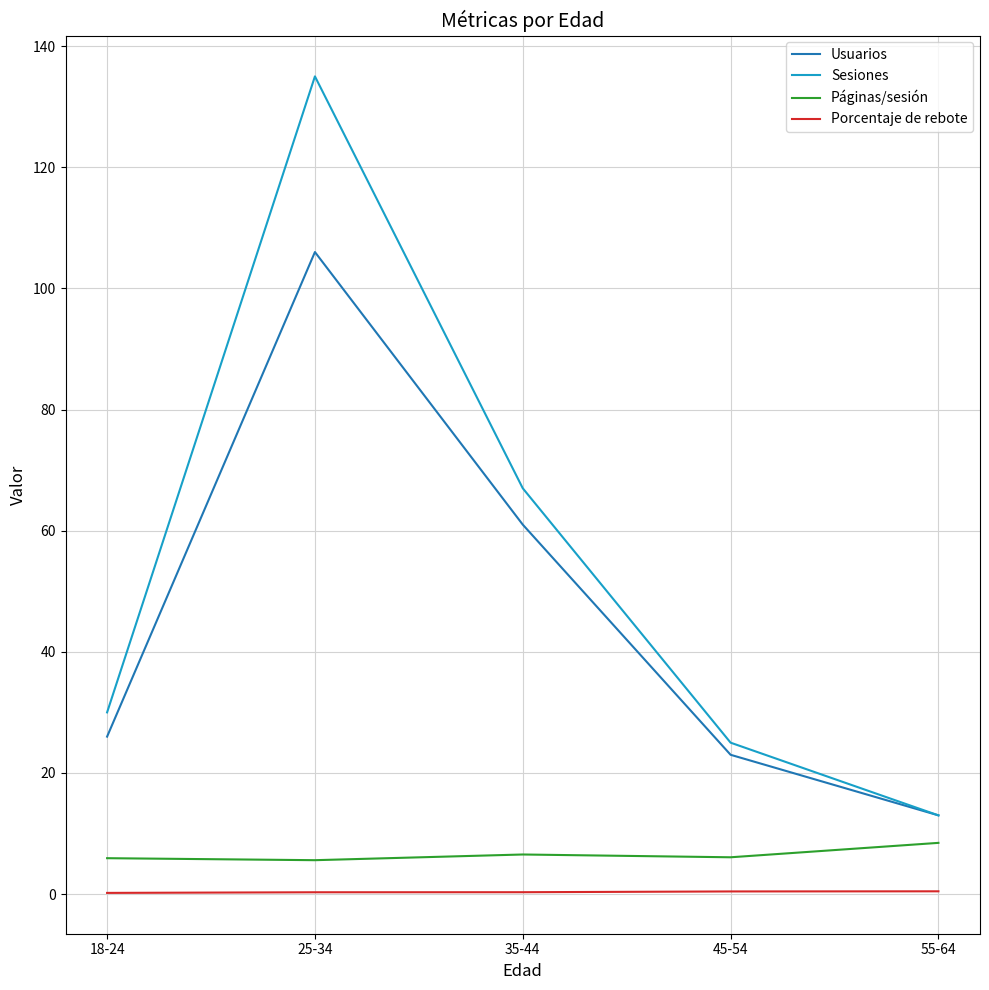

Is it true that Usuarios equals 13.0 at 55-64?

True